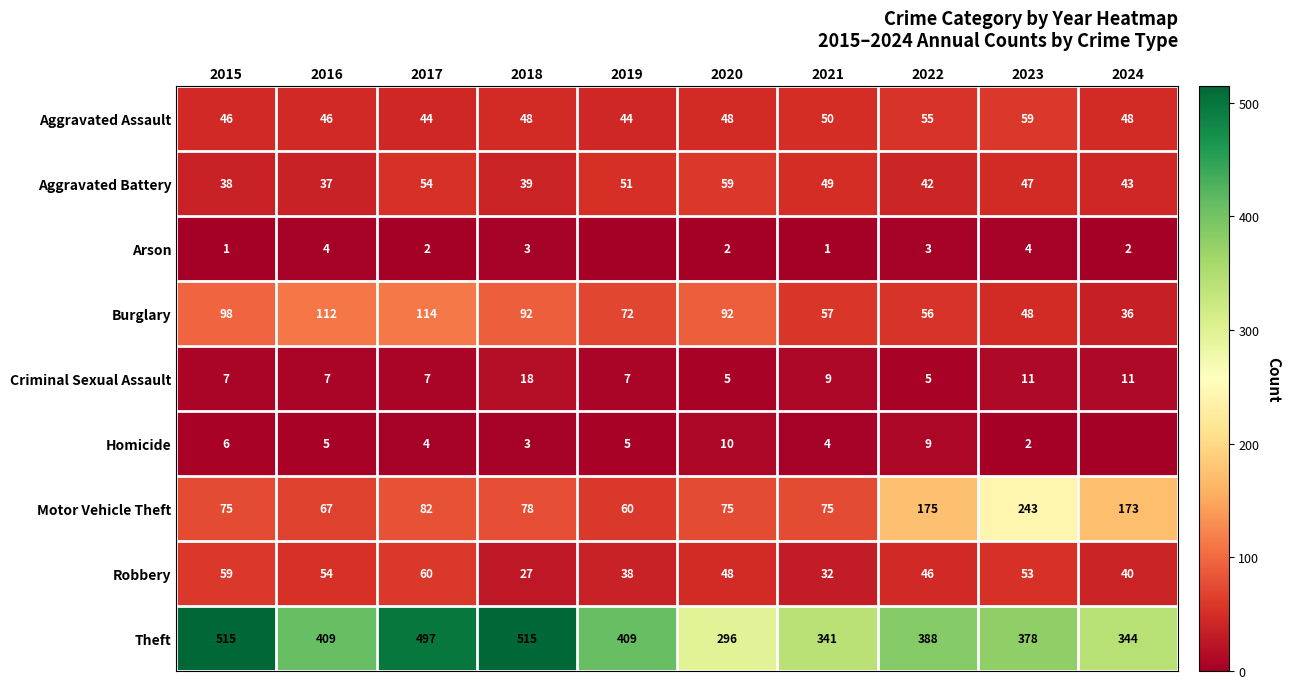

What is the difference between the maximum and second lowest values in the Motor Vehicle Theft series?

176